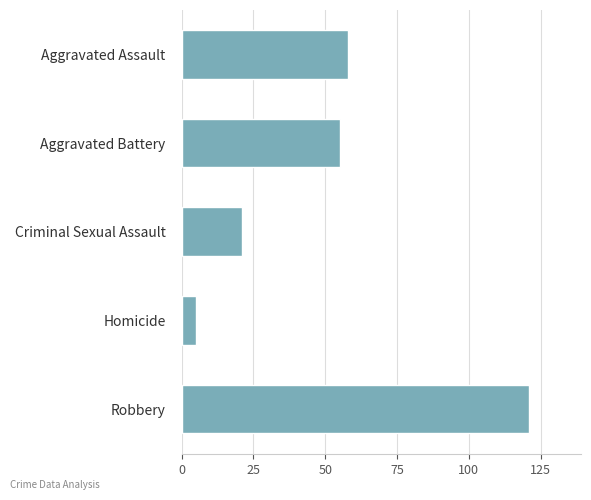

True or false: the data shows 58 at Aggravated Assault.

True